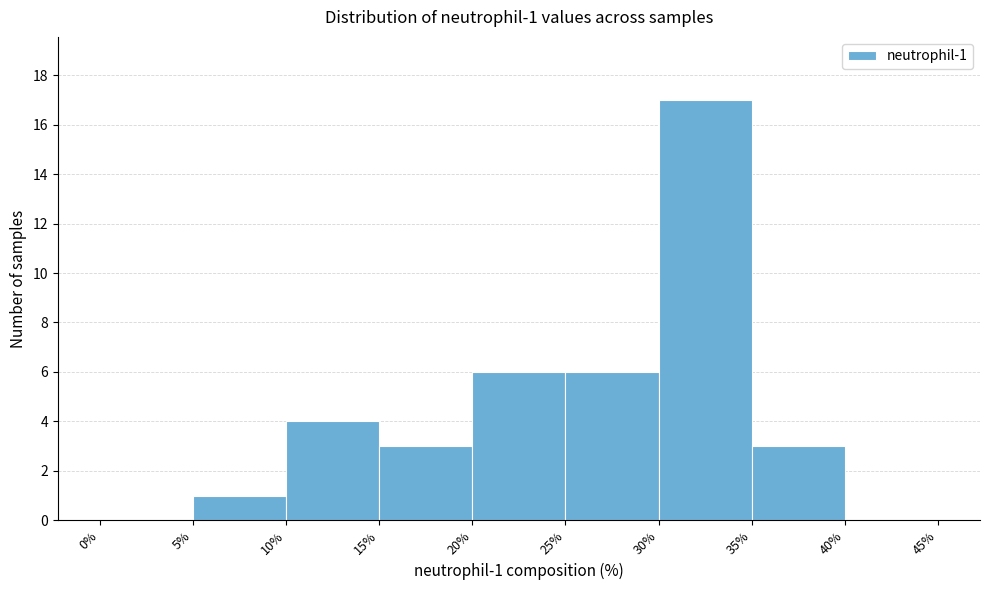

Which range on the x-axis has the tallest bar?

30% to 35%